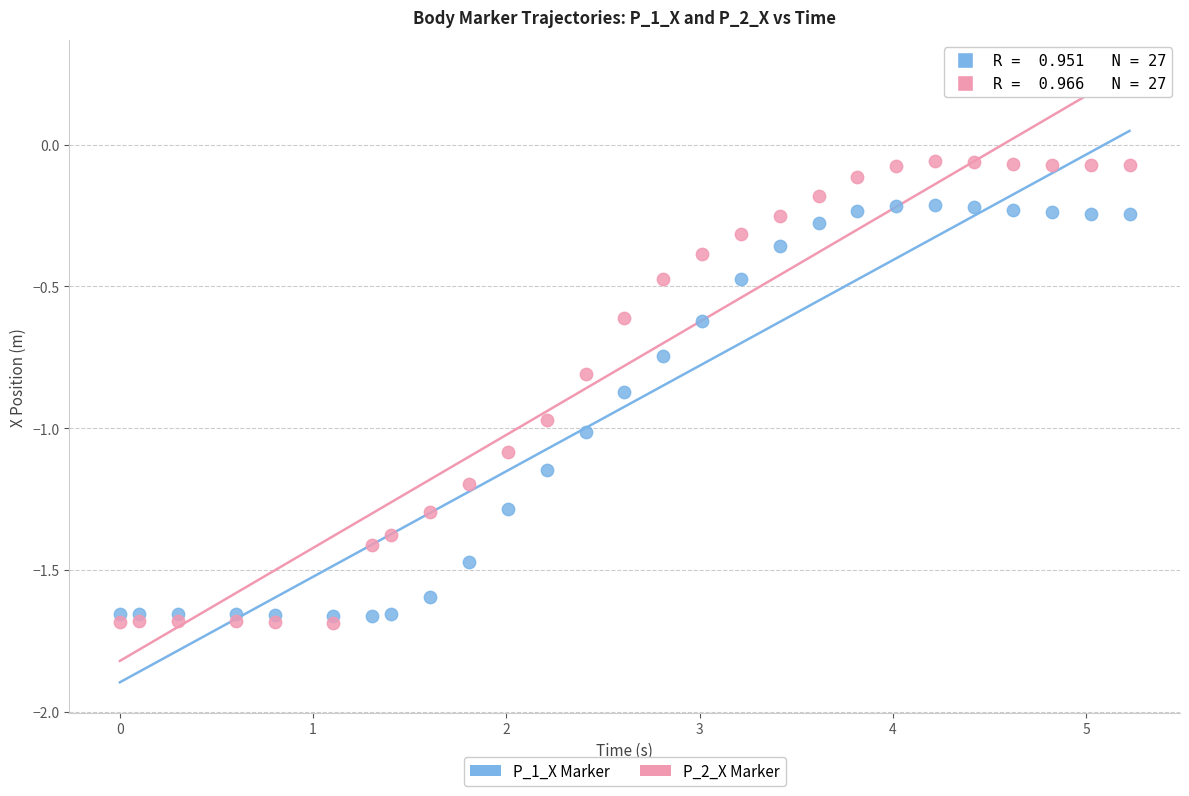

Across all data points, what is the range of X values (max minus min)?

5.2